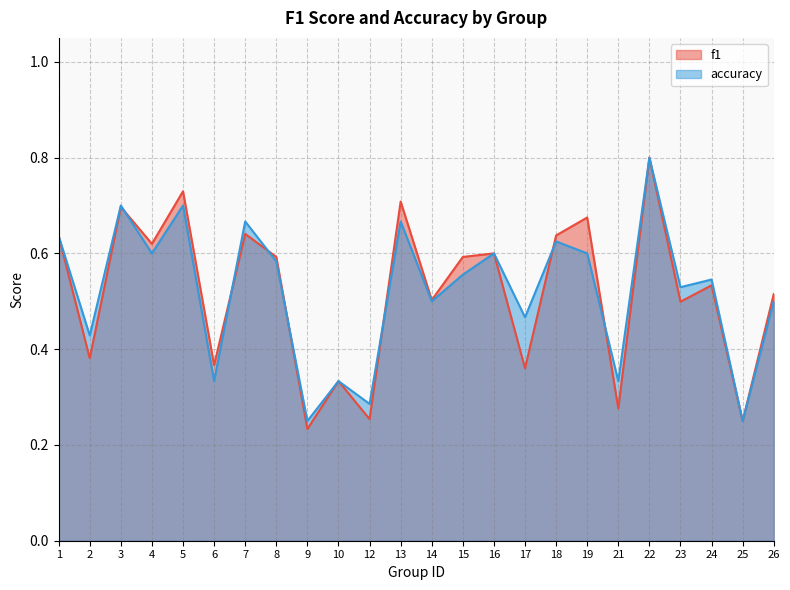

What is the sum of the accuracy values at 4 and 8?

1.2